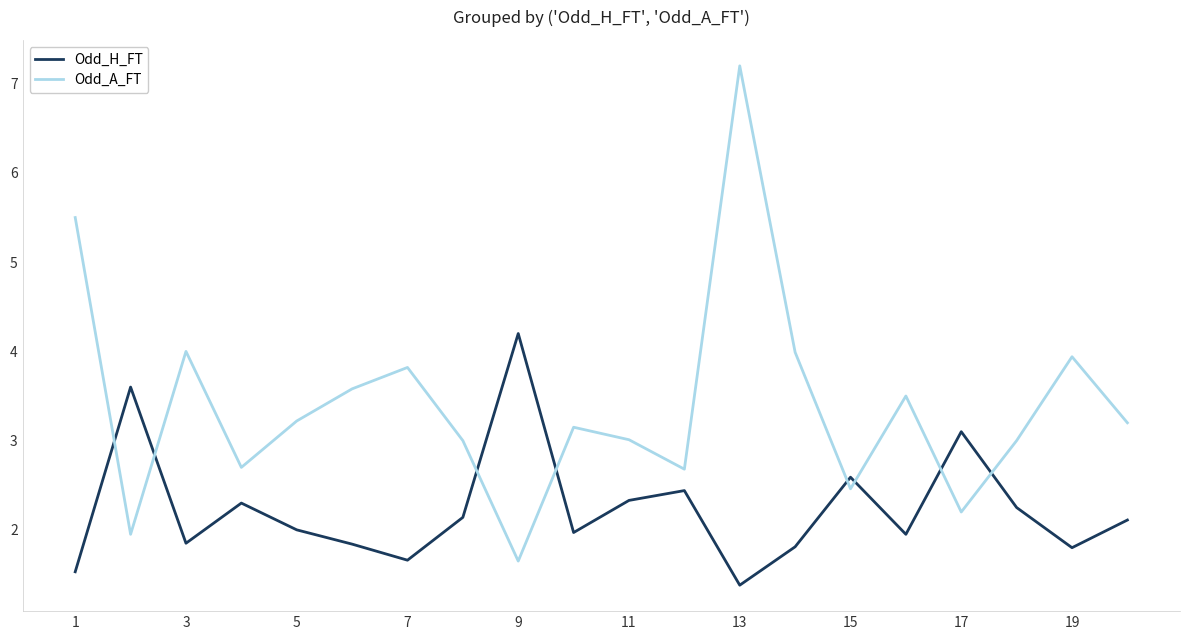

What are all the series names shown in the legend?

Odd_H_FT, Odd_A_FT